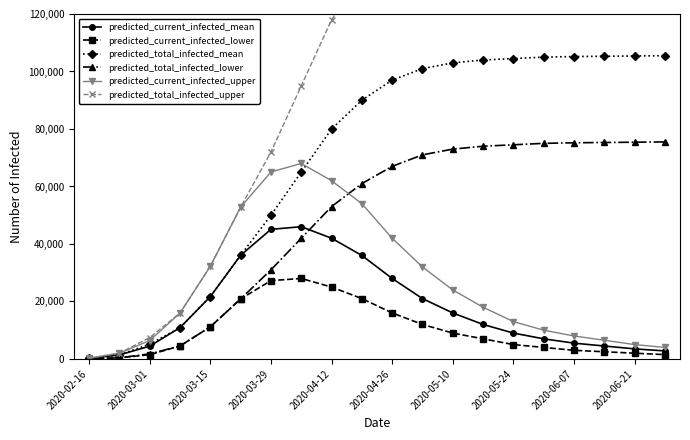

Which series has the widest spread of values?

predicted_total_infected_upper